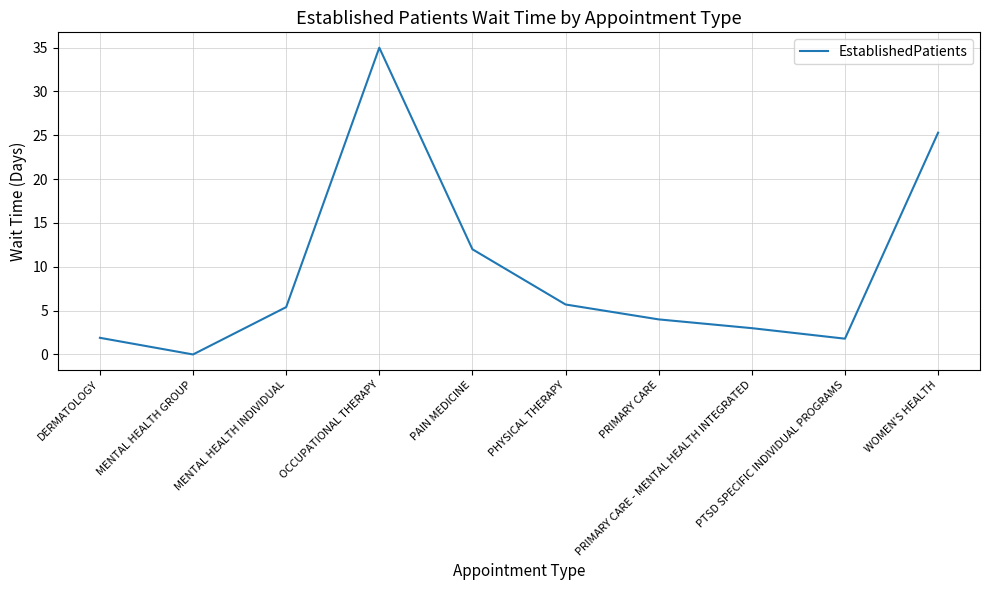

What position from the right is OCCUPATIONAL THERAPY?

7